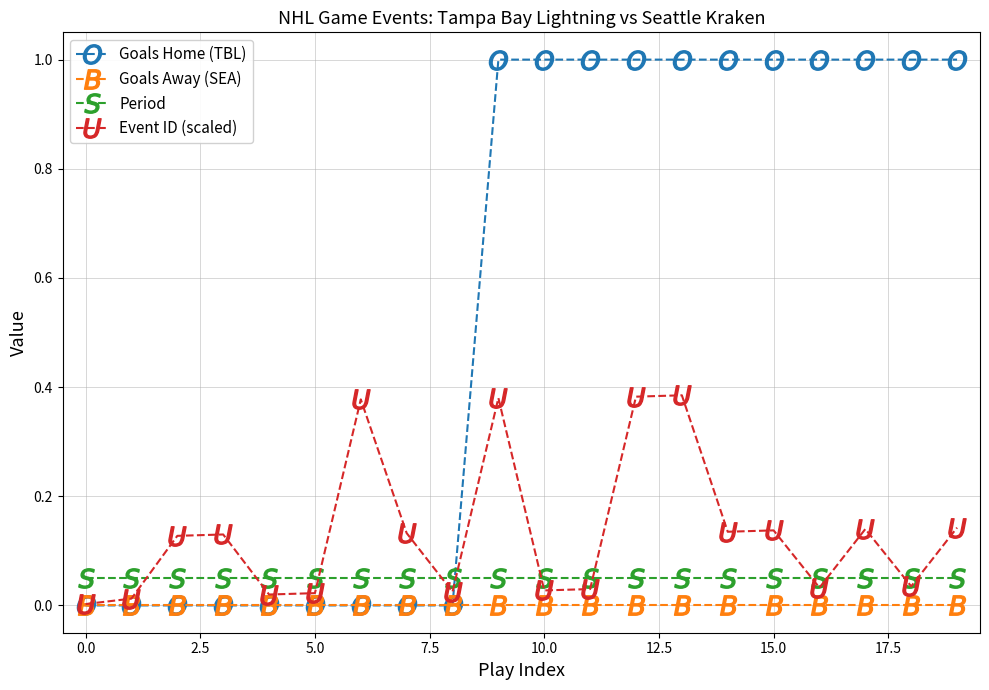

Which series has the widest spread of values?

Goals Home (TBL)